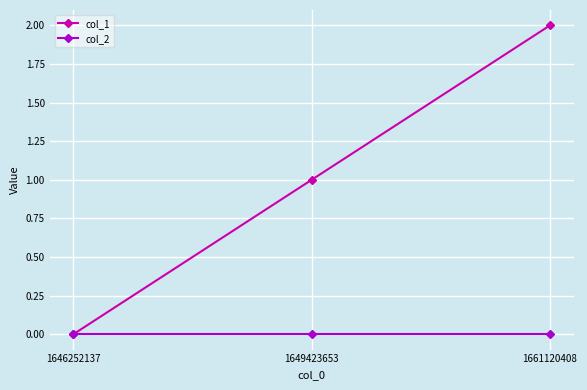

Which label corresponds to the largest value in the chart?

1661120408